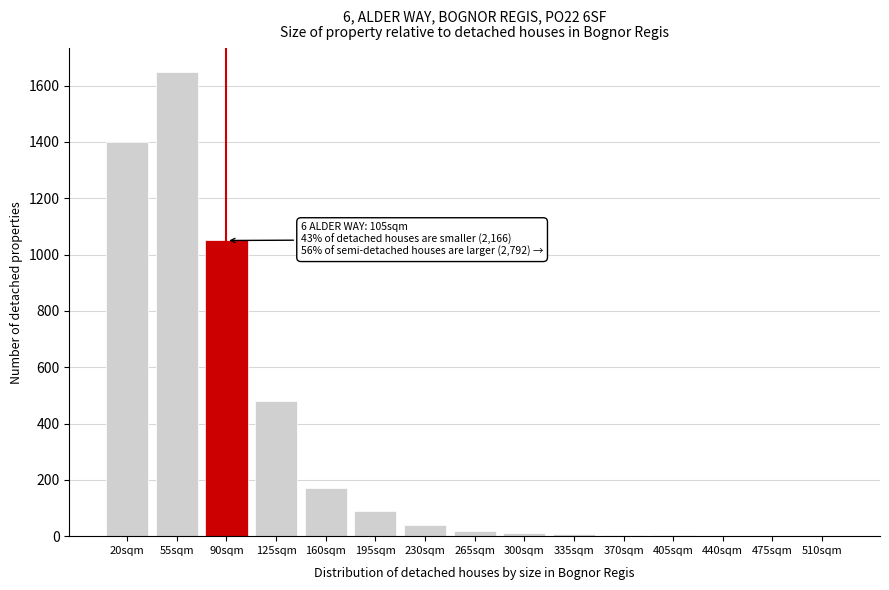

Where is the data nearest to the value 825?

90sqm